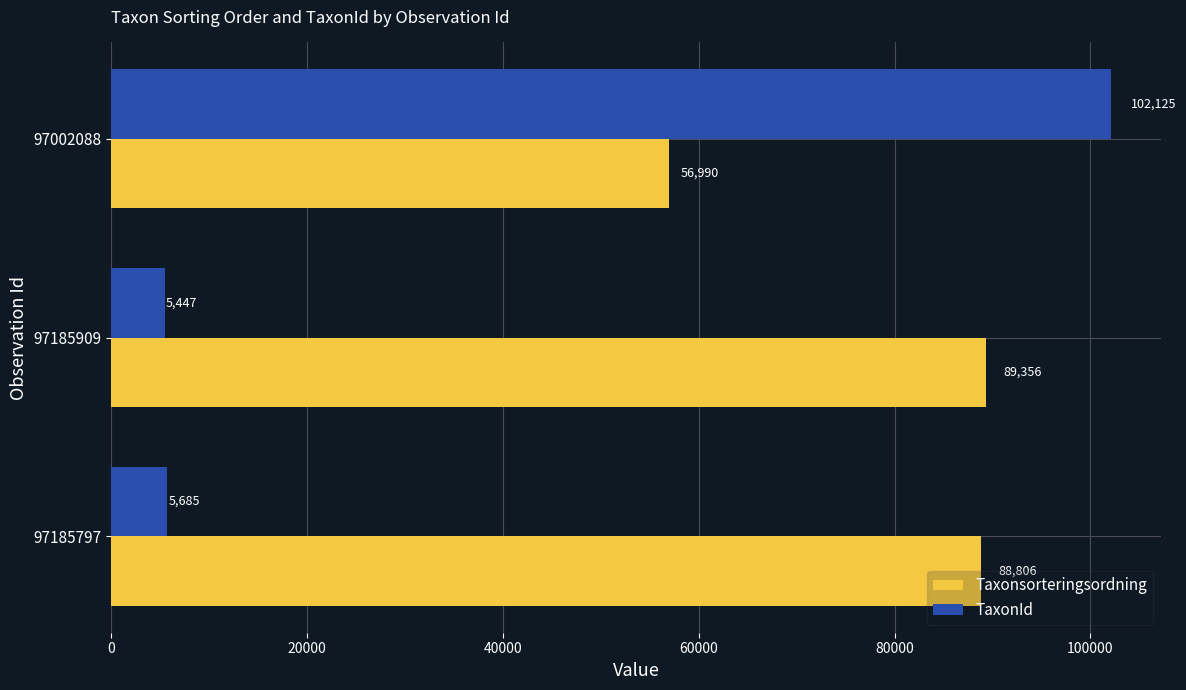

What is the sum of all TaxonId values?

113257